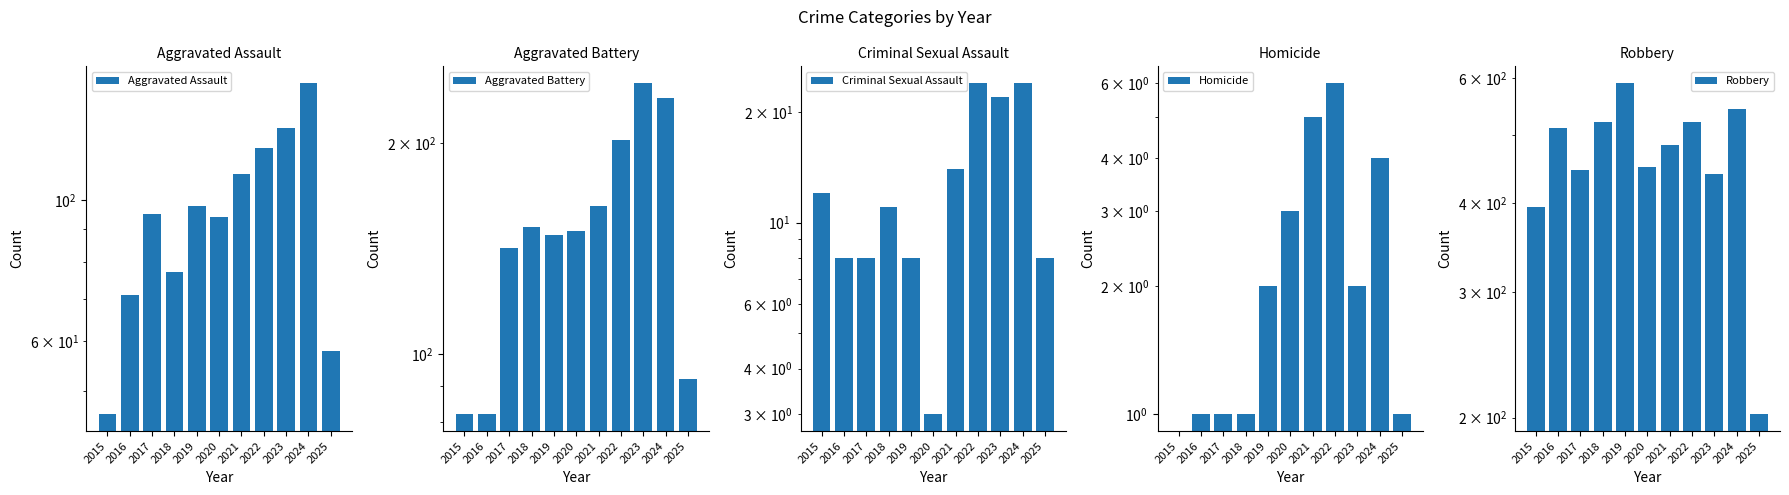

Reading right to left, transcribe all the data shown in this chart.

Aggravated Assault: 58	153	130	121	110	94	98	77	95	71	46
Aggravated Battery: 92	232	244	202	163	150	148	152	142	82	82
Criminal Sexual Assault: 8	24	22	24	14	3	8	11	8	8	12
Homicide: 1	4	2	6	5	3	2	1	1	1	0
Robbery: 202	543	440	521	484	450	591	520	446	510	395